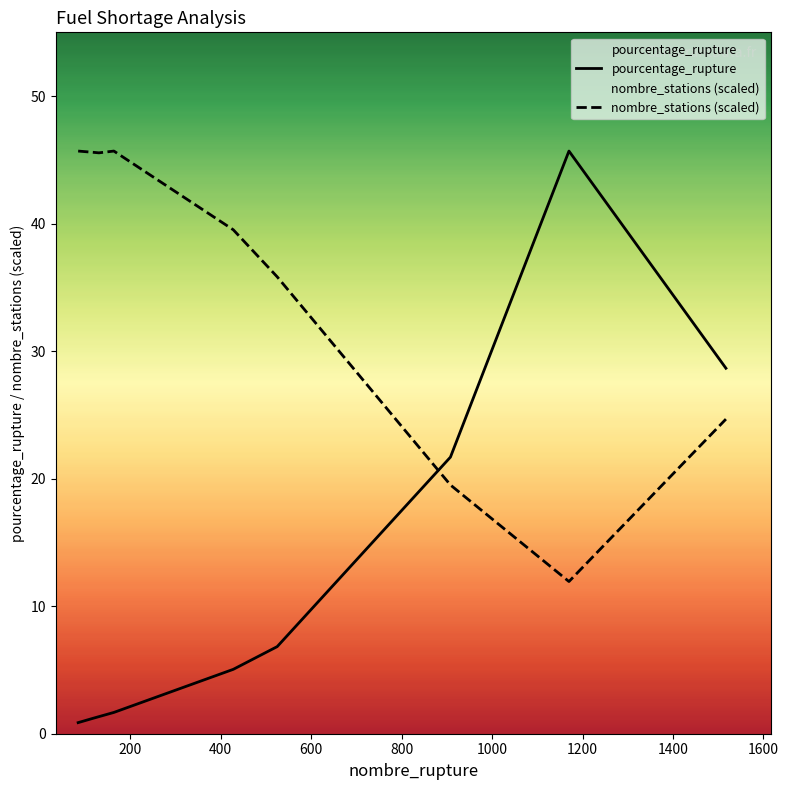

What is the highest value of the pourcentage_rupture series?

45.7